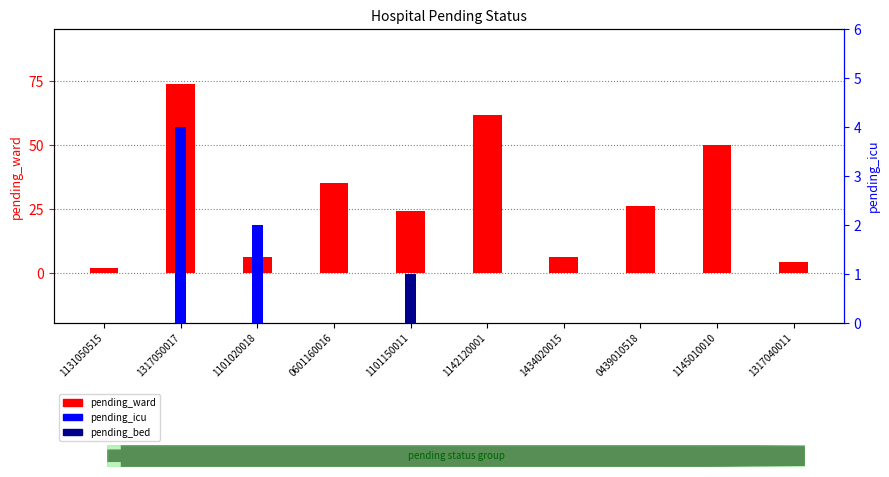

Reading left to right, list all the values displayed in this chart.

pending_ward: 1131050515=2	1317050017=74	1101020018=6	0601160016=35	1101150011=24	1142120001=62	1434020015=6	0439010518=26	1145010010=50	1317040011=4
pending_icu: 1131050515=0	1317050017=4	1101020018=2	0601160016=0	1101150011=0	1142120001=0	1434020015=0	0439010518=0	1145010010=0	1317040011=0
pending_bed: 1131050515=0	1317050017=0	1101020018=0	0601160016=0	1101150011=1	1142120001=0	1434020015=0	0439010518=0	1145010010=0	1317040011=0